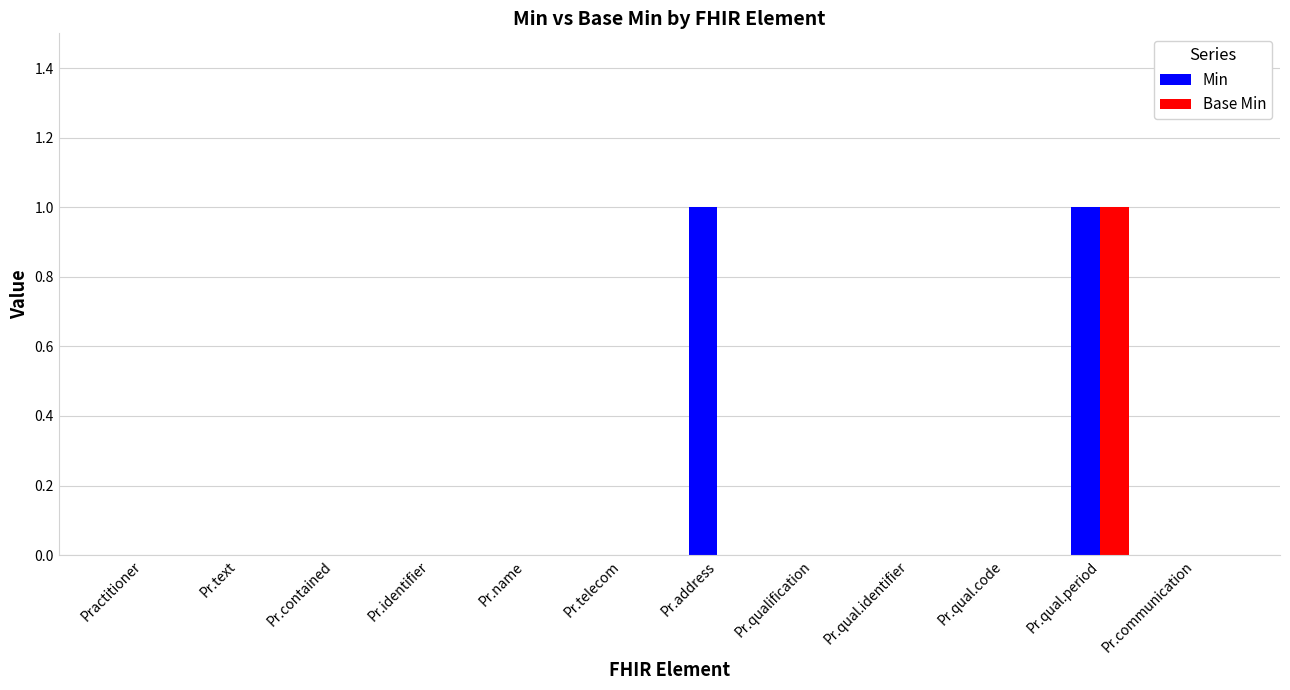

Count the number of categories in the chart.

12